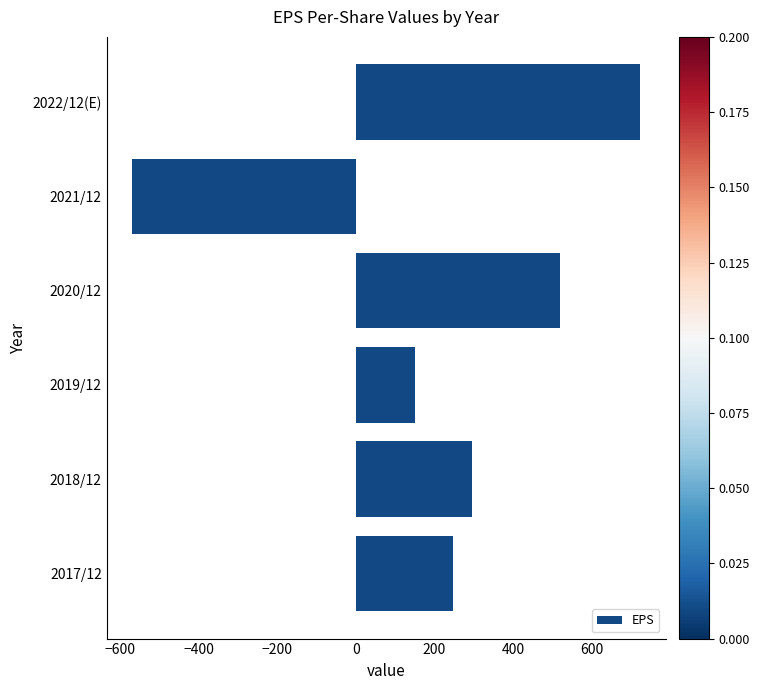

List the labels in order of value, smallest first.

2021/12, 2019/12, 2017/12, 2018/12, 2020/12, 2022/12(E)